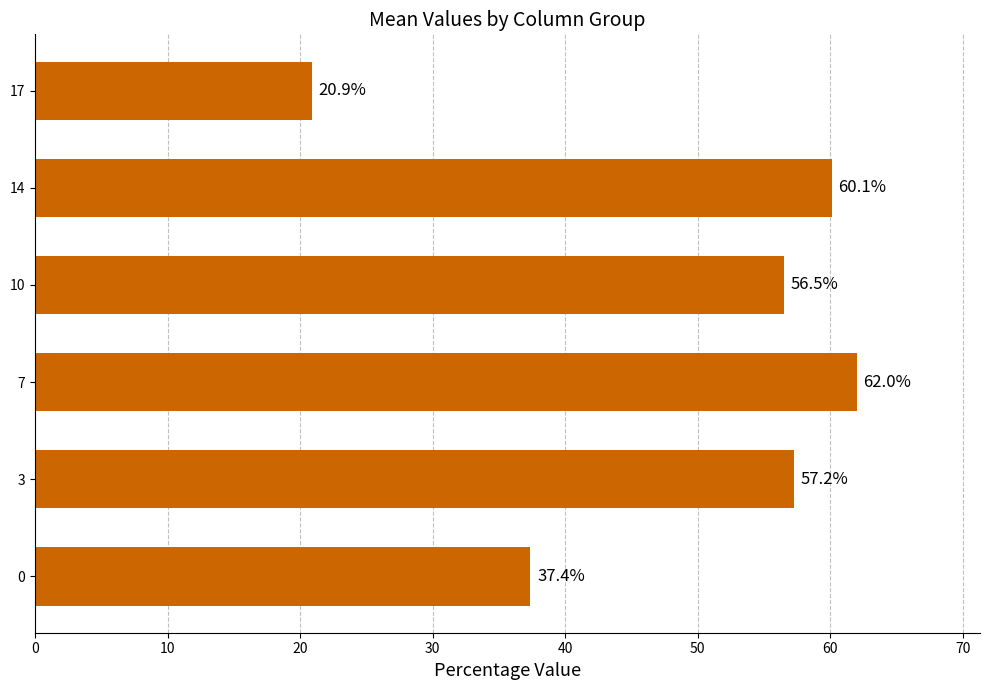

How many bars are there in total?

6